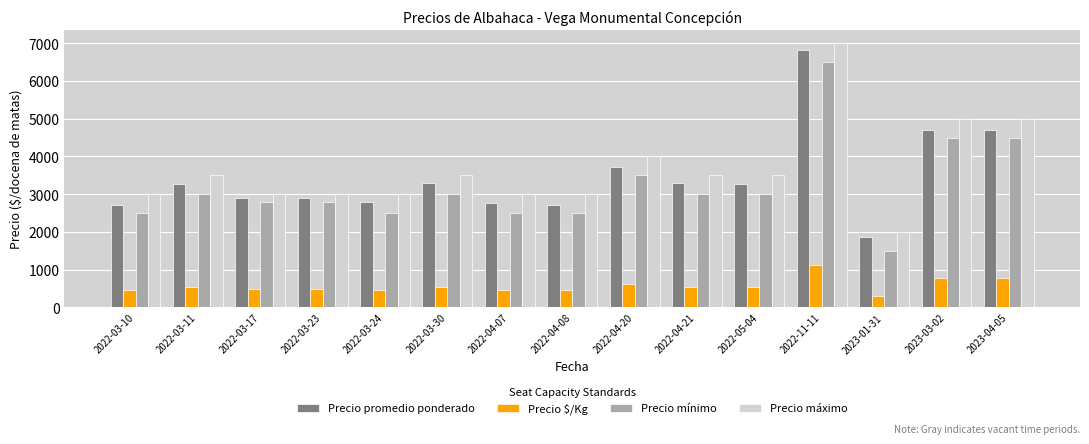

What is the value of the Precio mínimo bar at the 7th from the left?

2500